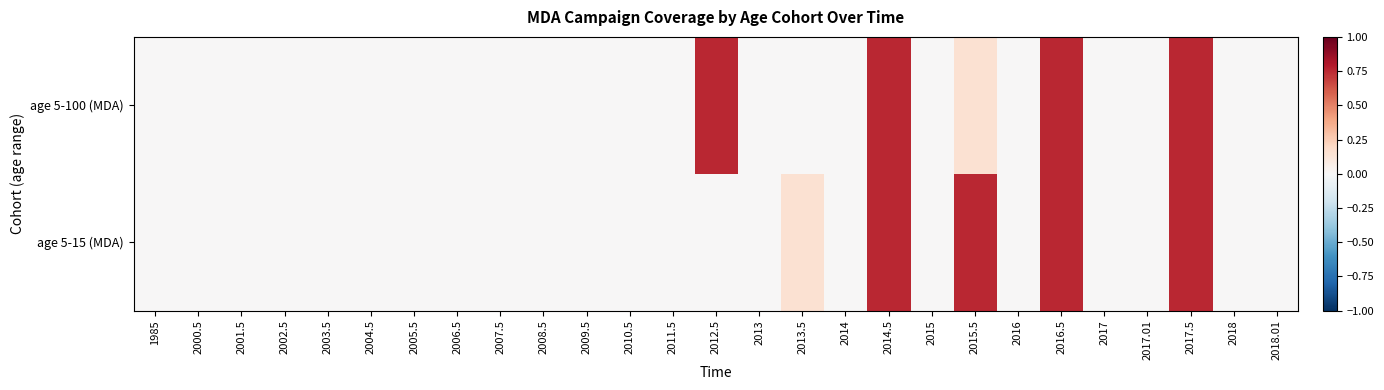

Reading right to left, transcribe all the data shown in this chart.

age 5-100 (MDA): 2018.01=0.0	2018=0.0	2017.5=0.8	2017.01=0.0	2017=0.0	2016.5=0.8	2016=0.0	2015.5=0.1	2015=0.0	2014.5=0.8	2014=0.0	2013.5=0.0	2013=0.0	2012.5=0.8	2011.5=0.0	2010.5=0.0	2009.5=0.0	2008.5=0.0	2007.5=0.0	2006.5=0.0	2005.5=0.0	2004.5=0.0	2003.5=0.0	2002.5=0.0	2001.5=0.0	2000.5=0.0	1985=0.0
age 5-15 (MDA): 2018.01=0.0	2018=0.0	2017.5=0.8	2017.01=0.0	2017=0.0	2016.5=0.8	2016=0.0	2015.5=0.8	2015=0.0	2014.5=0.8	2014=0.0	2013.5=0.1	2013=0.0	2012.5=0.0	2011.5=0.0	2010.5=0.0	2009.5=0.0	2008.5=0.0	2007.5=0.0	2006.5=0.0	2005.5=0.0	2004.5=0.0	2003.5=0.0	2002.5=0.0	2001.5=0.0	2000.5=0.0	1985=0.0